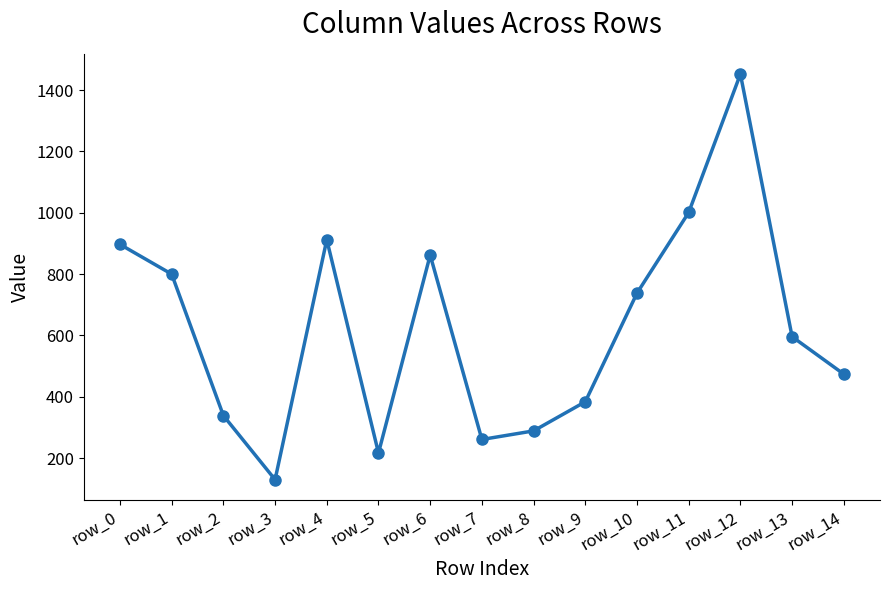

What is the average value?

623